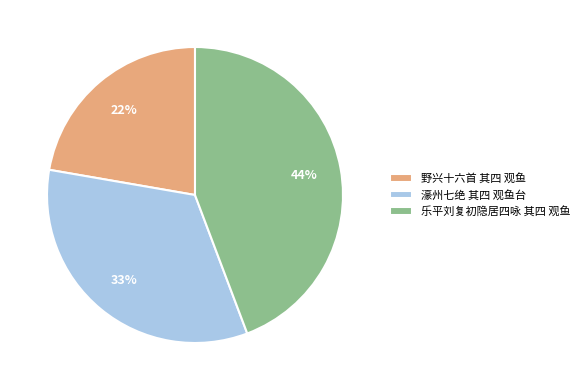

Count the number of slices in the pie.

3